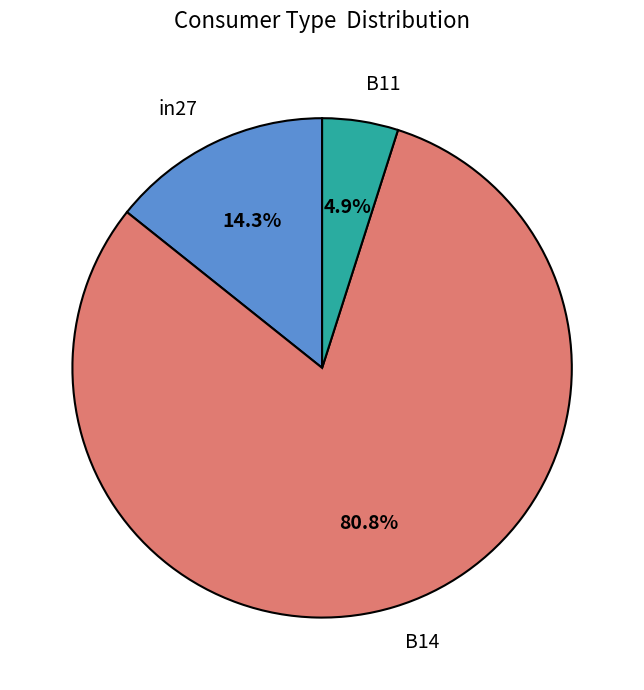

To the nearest percent, what is the average slice percentage?

33%